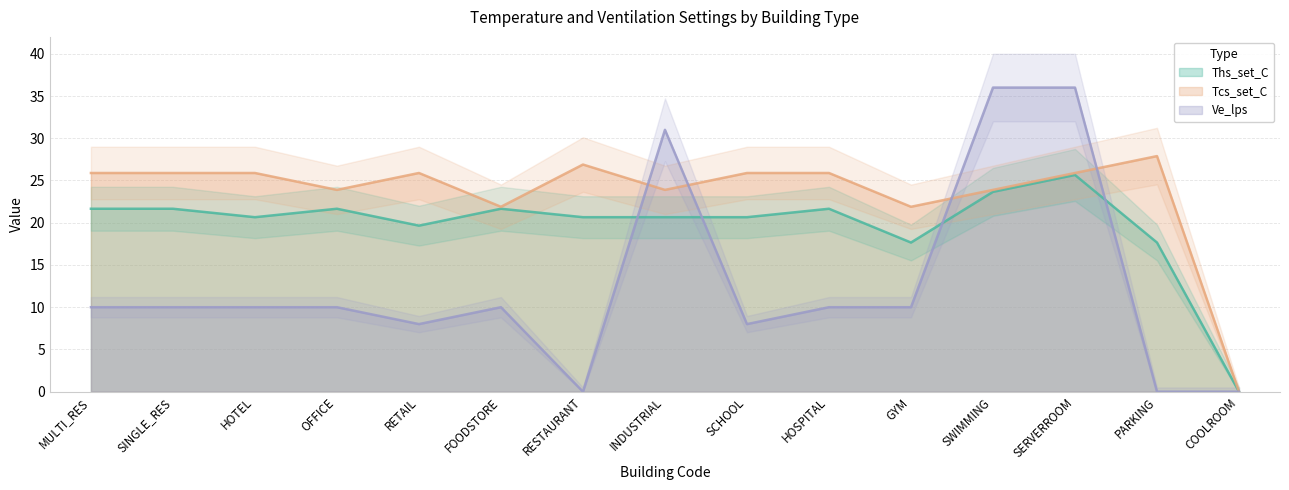

Count the number of data series in this chart.

3